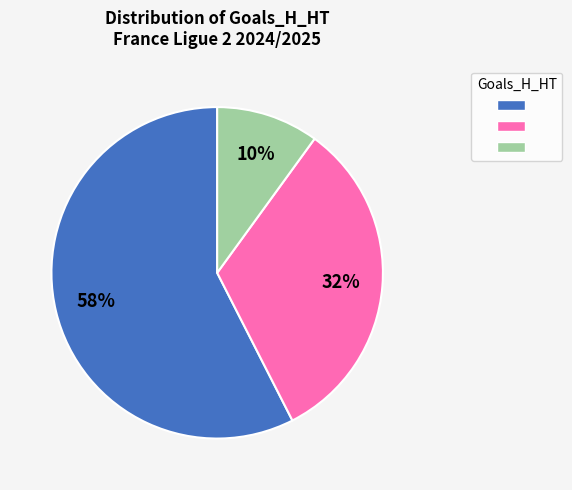

To the nearest percent, what is the average slice percentage?

33%